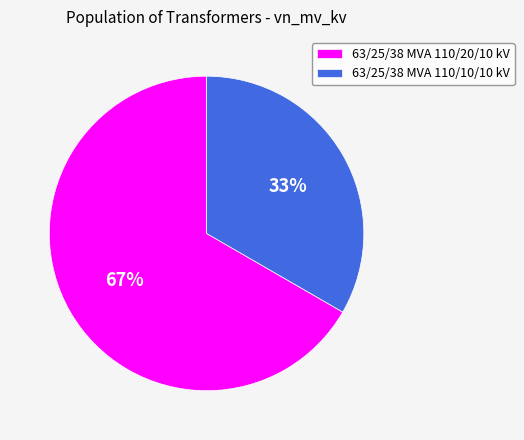

Does 63/25/38 MVA 110/10/10 kV account for over 50% of the chart?

No